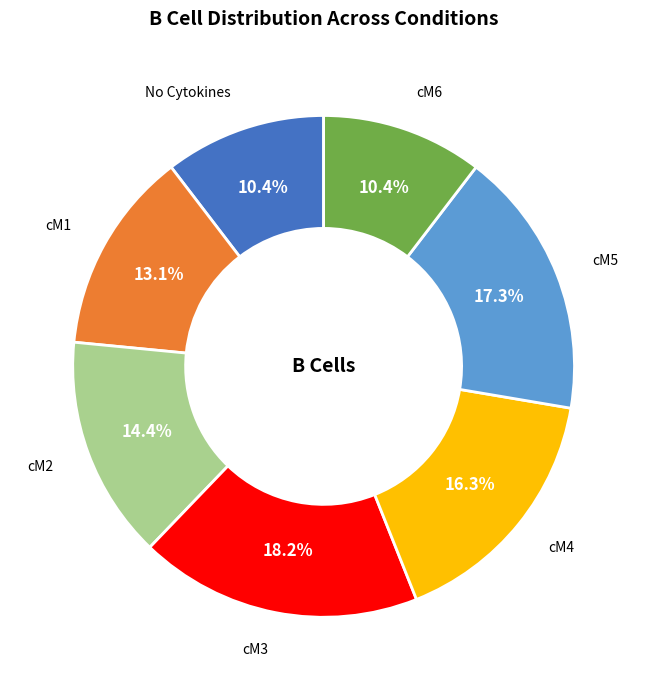

Is there a majority slice in this chart?

No